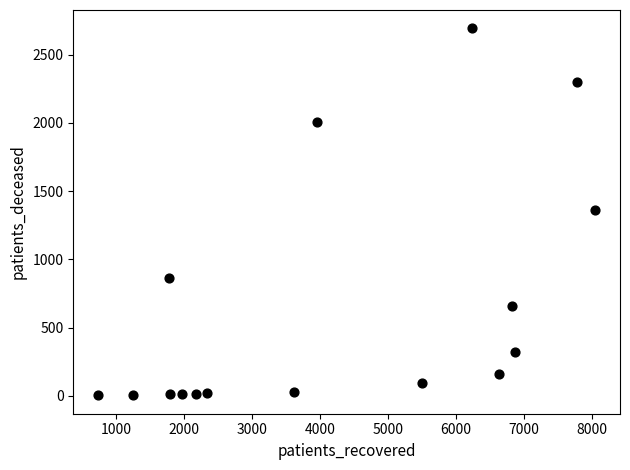

What is the range of X values (max minus min)?

7312